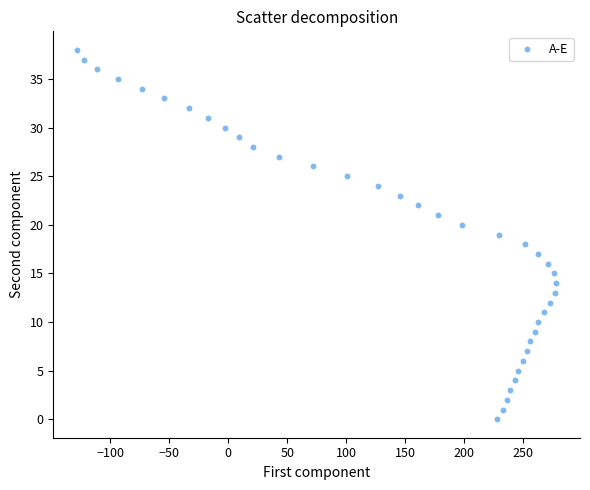

What is the range of Y values (max minus min)?

38